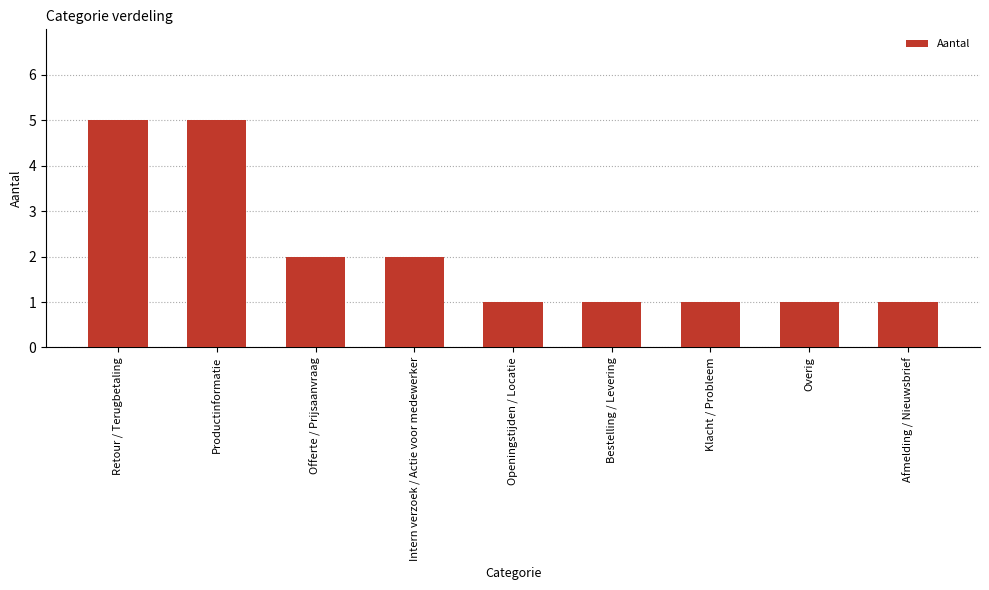

What is the difference between the maximum and minimum values?

4